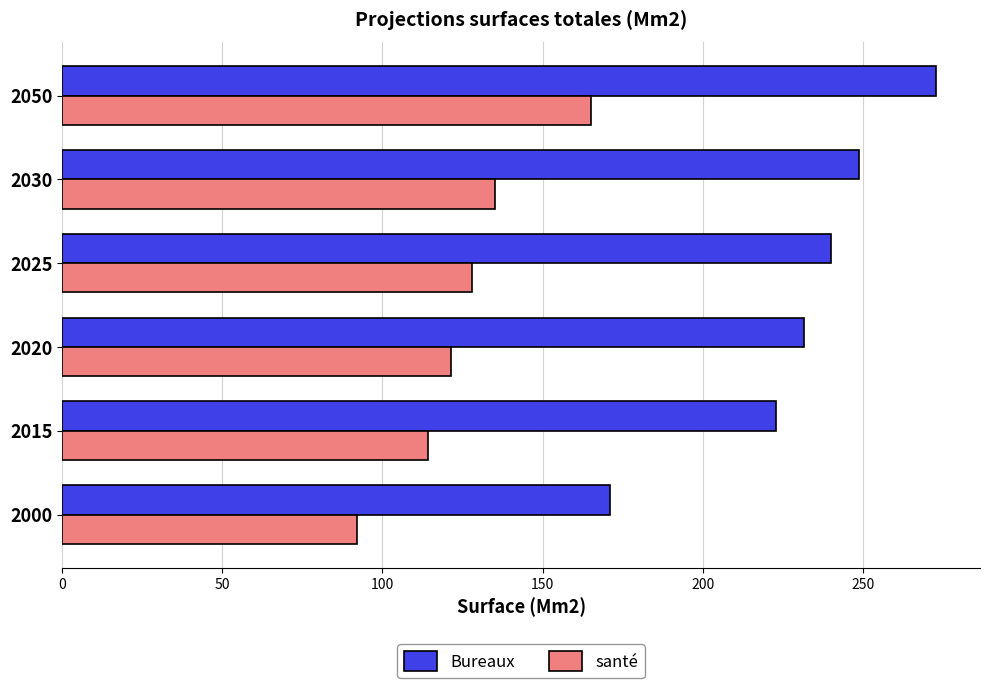

What is the minimum value shown in the chart?

92.0